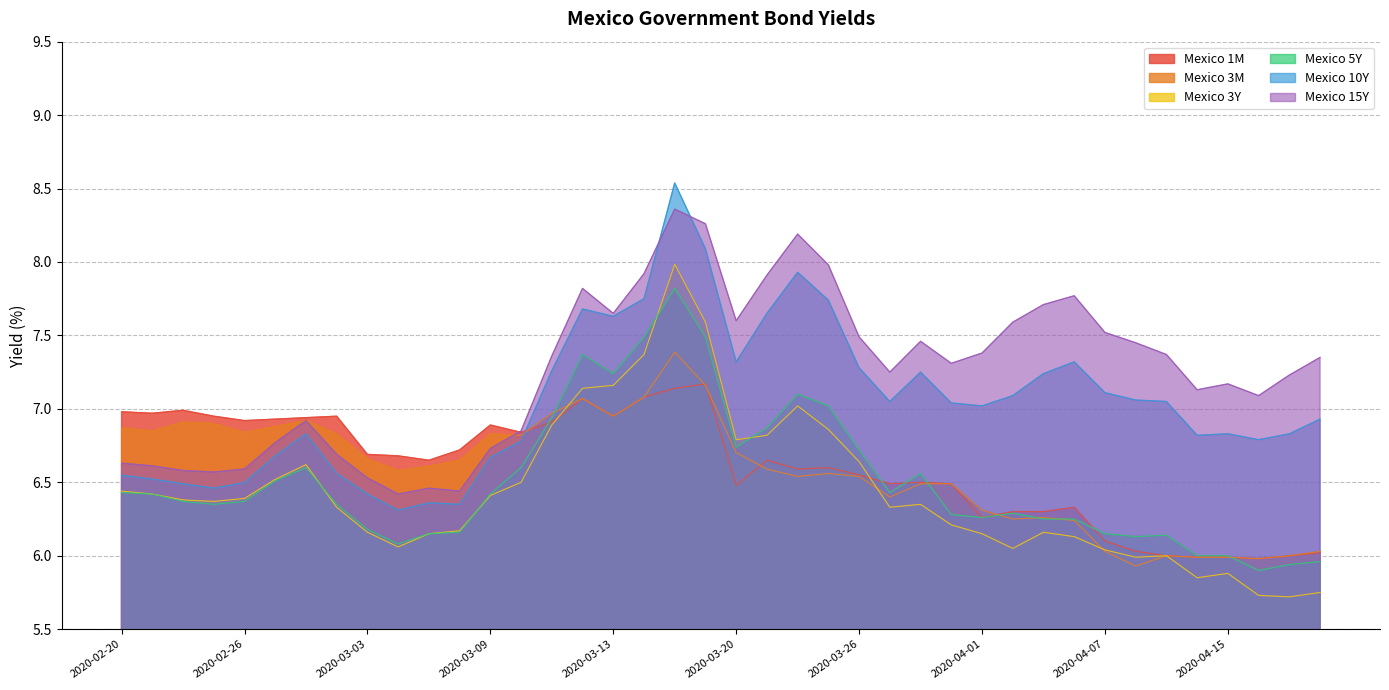

What is the average value of the Mexico 15Y series?

7.3